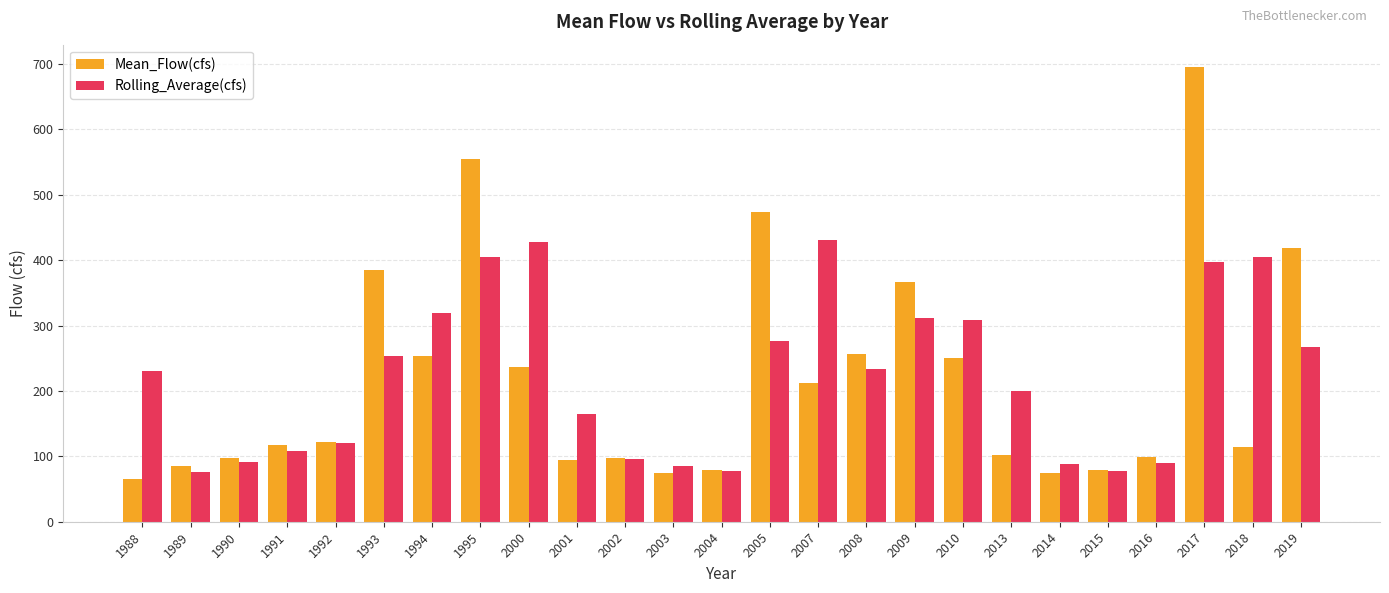

What is the difference between the Mean_Flow(cfs) values at 2018 and 2009?

251.7